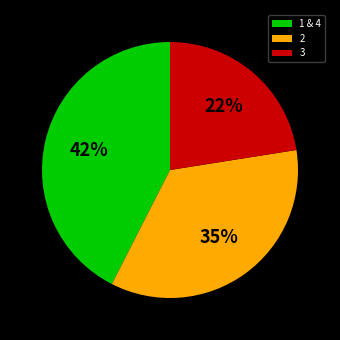

Approximately how many times larger is the value at 2 compared to 3?

1.6